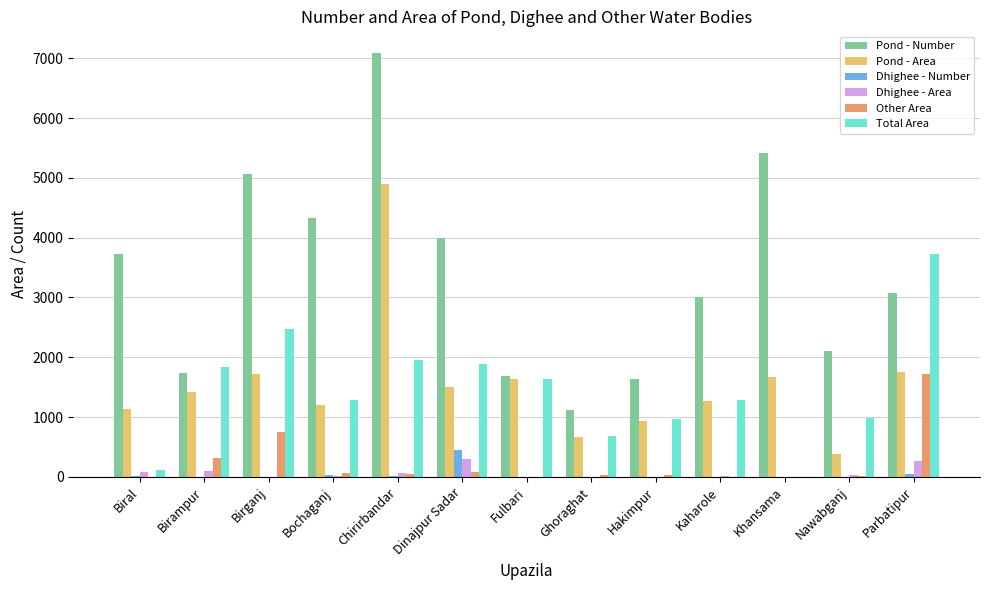

How many groups of bars are there?

13